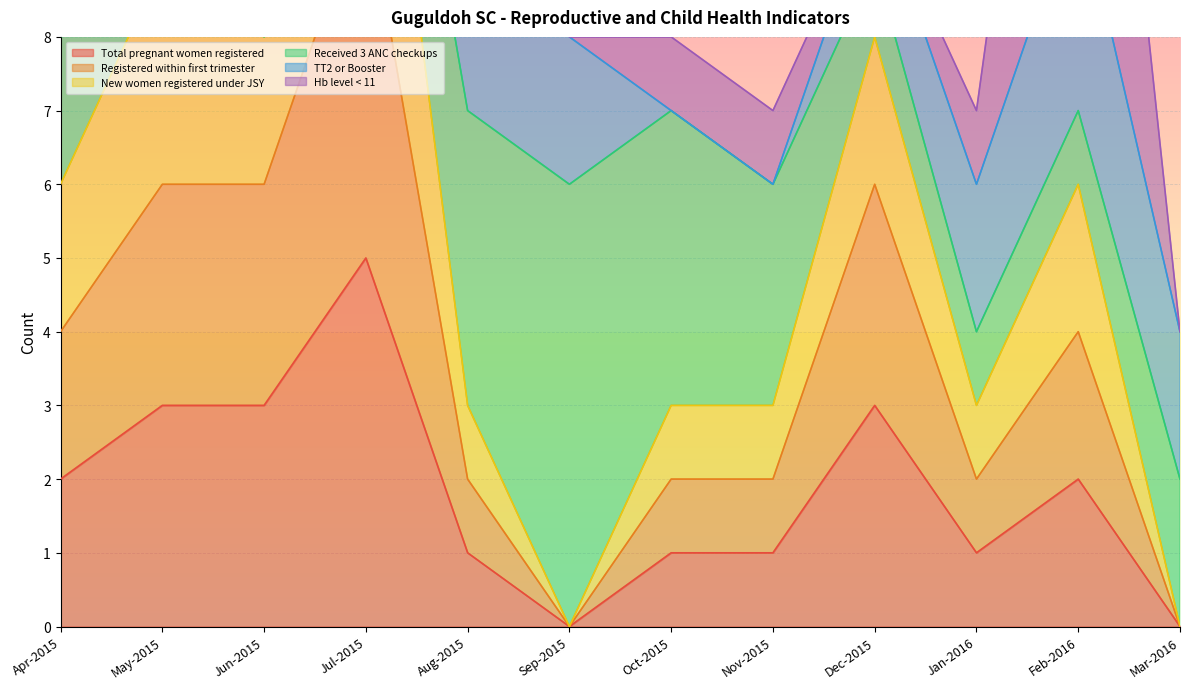

Where is the first local minimum for Registered within first trimester?

Sep-2015